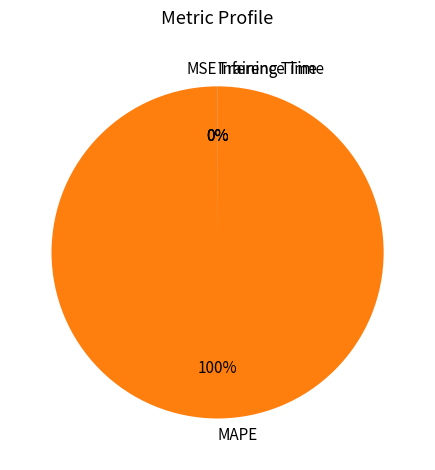

Is it true that MAPE is 100% of the pie?

True